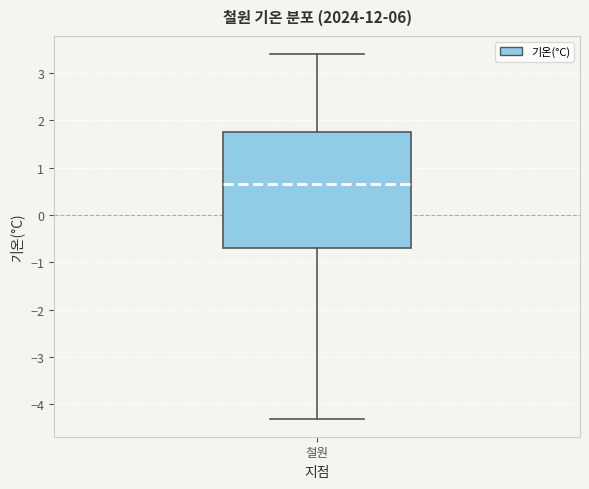

Read this box plot against the y-axis: the position of the median line, the range covered by the box, and the ends of both whiskers. The values are not printed on the chart, so give them approximately, as read against the axis.

median 0.7, box -0.7 to 1.8, whiskers -4.3 to 3.4